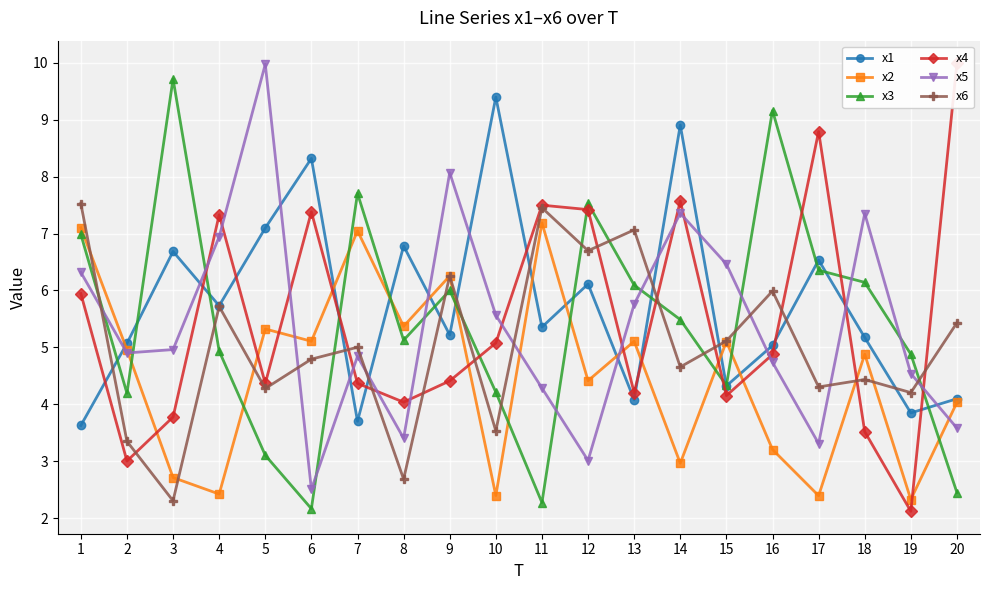

In x6, how many points are lower than both neighbors (excluding endpoints)?

8